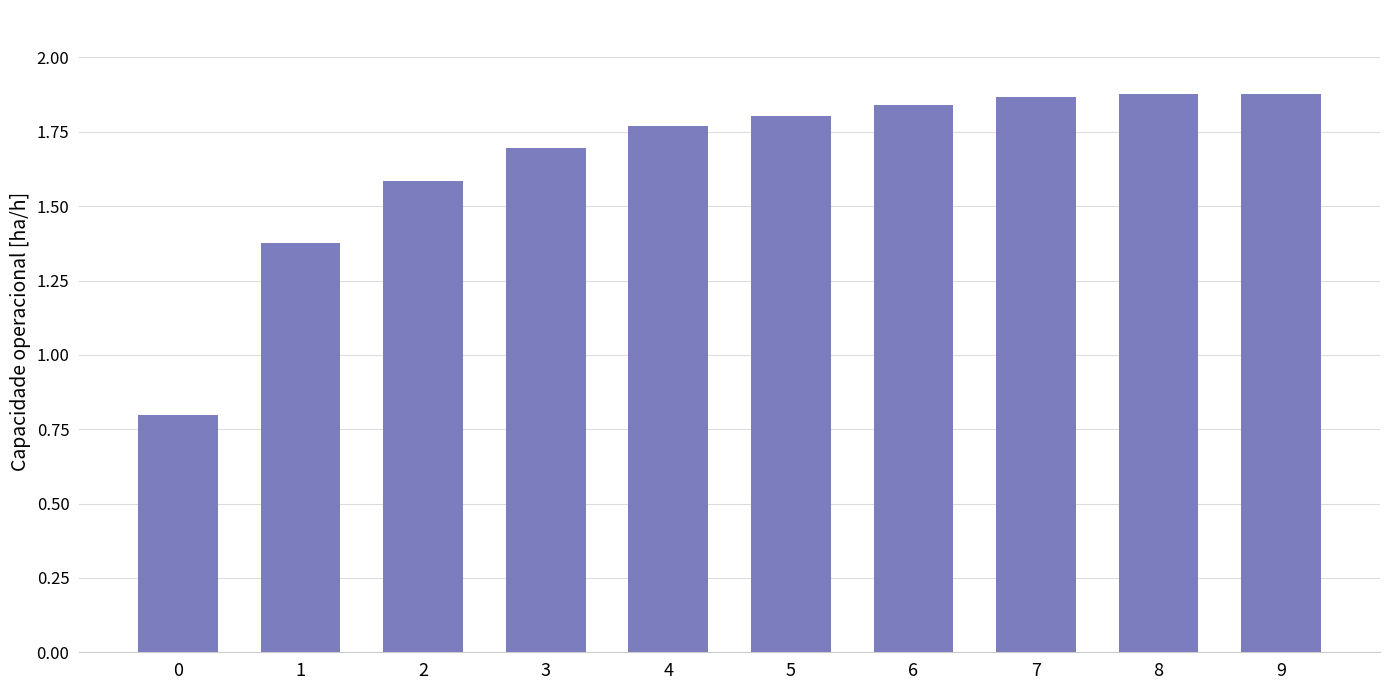

The chart shows a value of 0.6 at 7. True or false?

False